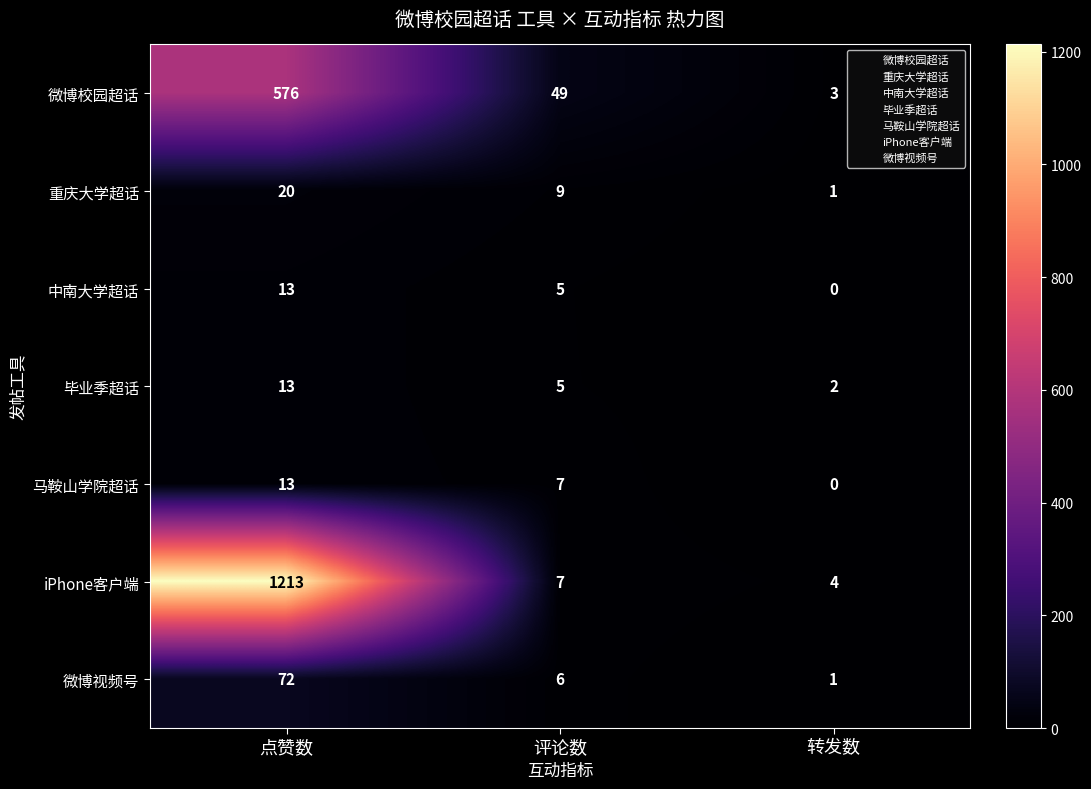

Reading left to right, transcribe all the data shown in this chart.

微博校园超话: 576	49	3
重庆大学超话: 20	9	1
中南大学超话: 13	5	0
毕业季超话: 13	5	2
马鞍山学院超话: 13	7	0
iPhone客户端: 1213	7	4
微博视频号: 72	6	1